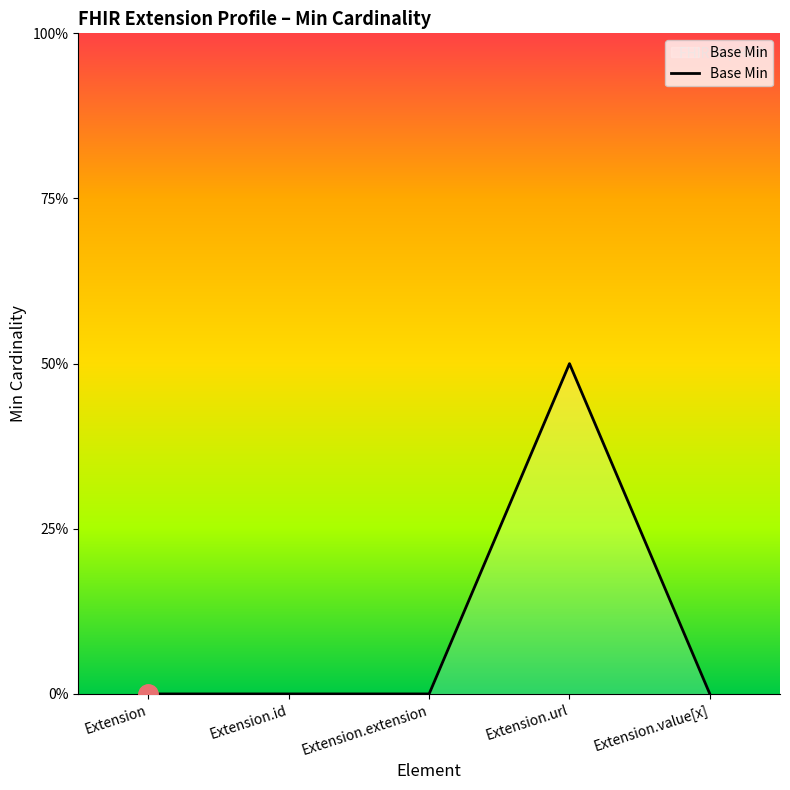

Is this an area chart (filled region under the line)?

Yes